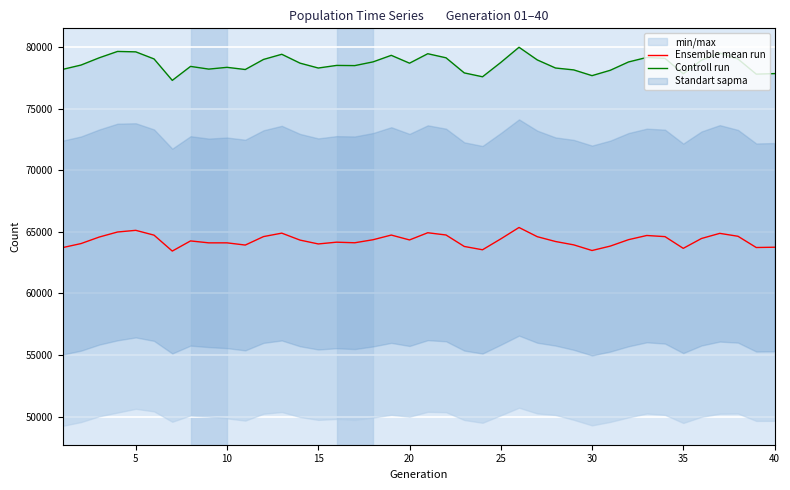

Does the chart display data point markers on the line(s)?

No